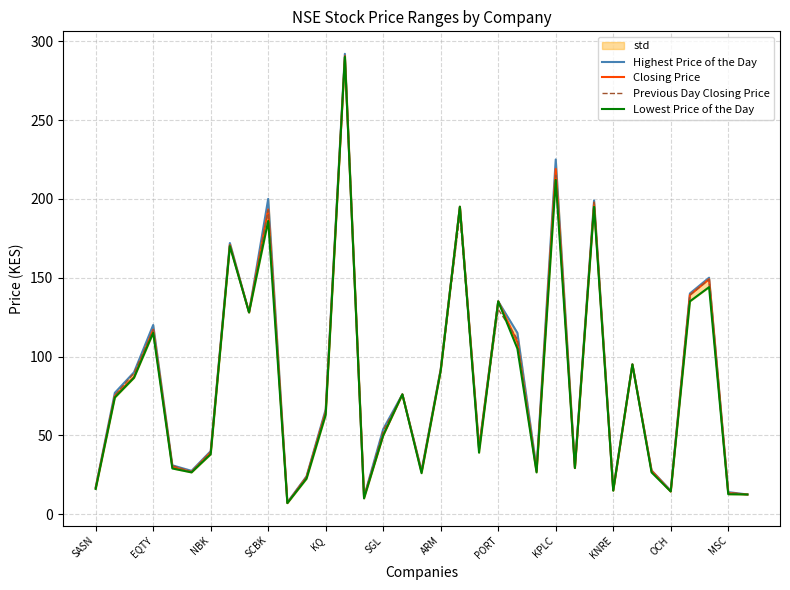

What is the difference between the second highest and minimum values in the Closing Price series?

211.9